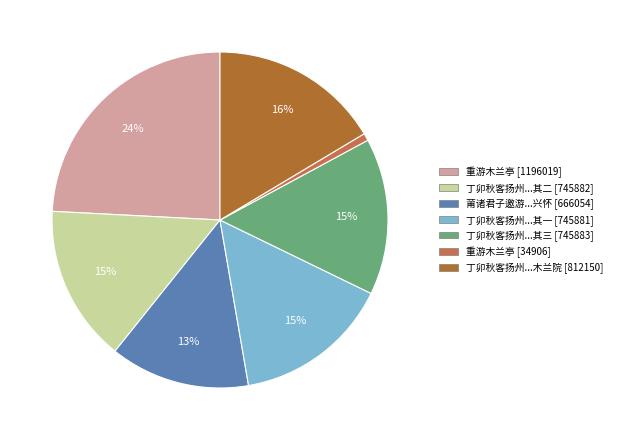

Is the sum of 莆诸君子邀游...兴怀 [666054] and 丁卯秋客扬州...其一 [745881] greater than half?

No